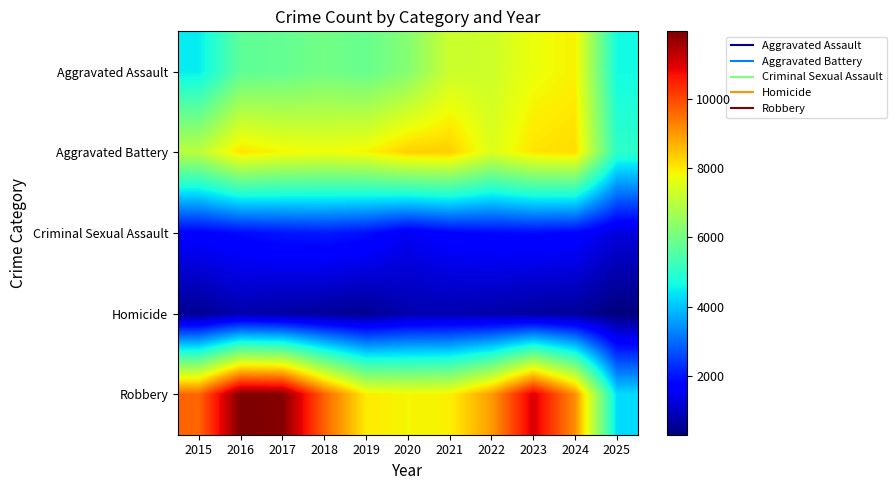

Which category has the highest value across all series?

2016